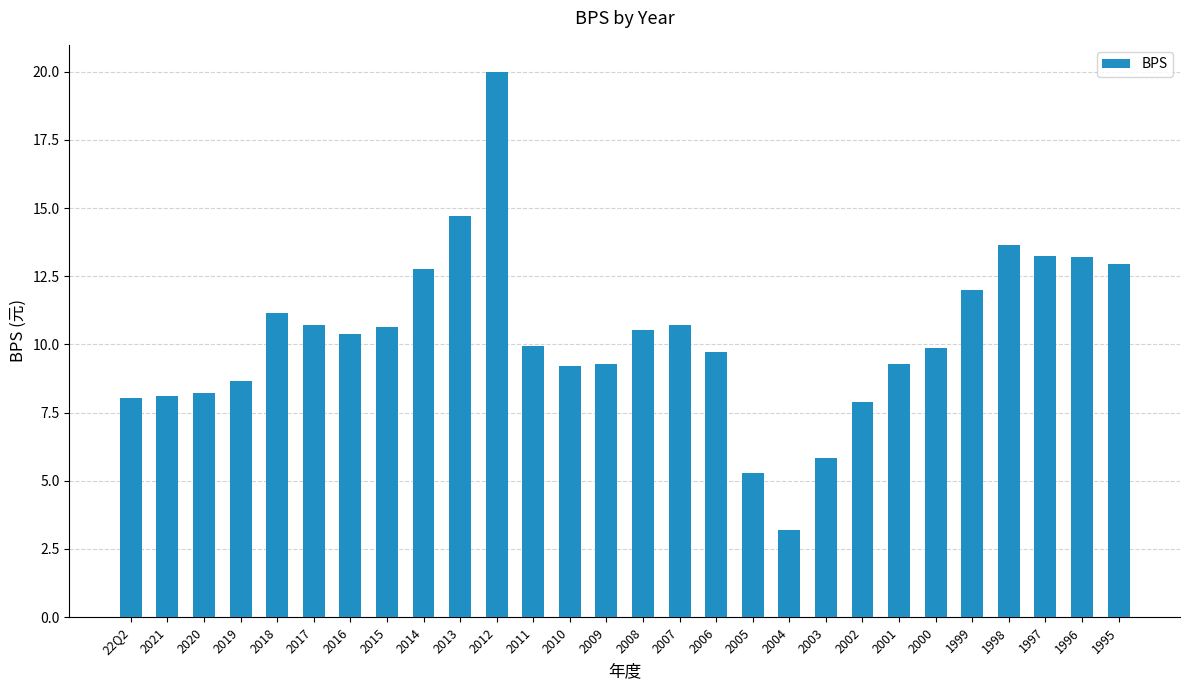

At which category does the chart reach its minimum across all series?

2004